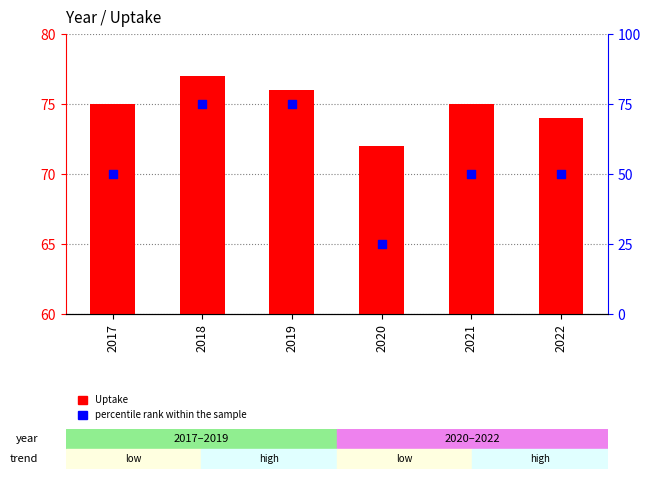

At how many categories does at least one series exceed 54?

6